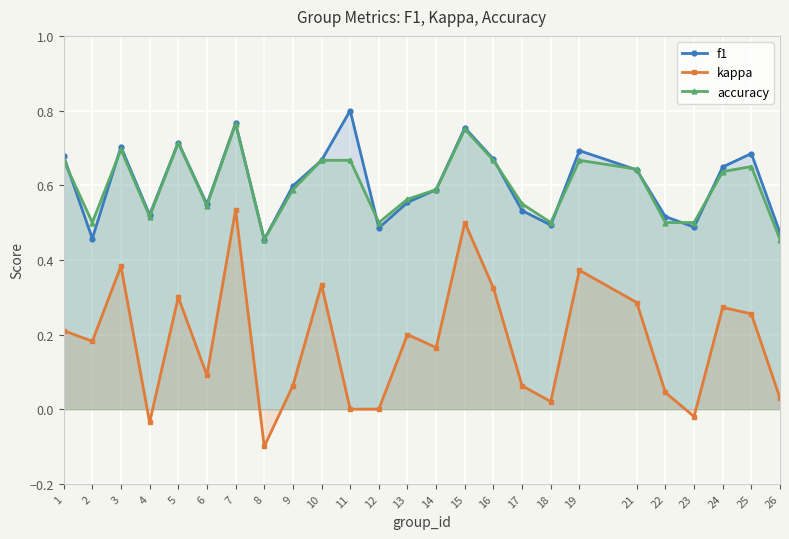

At which category does kappa reach its first local valley?

2